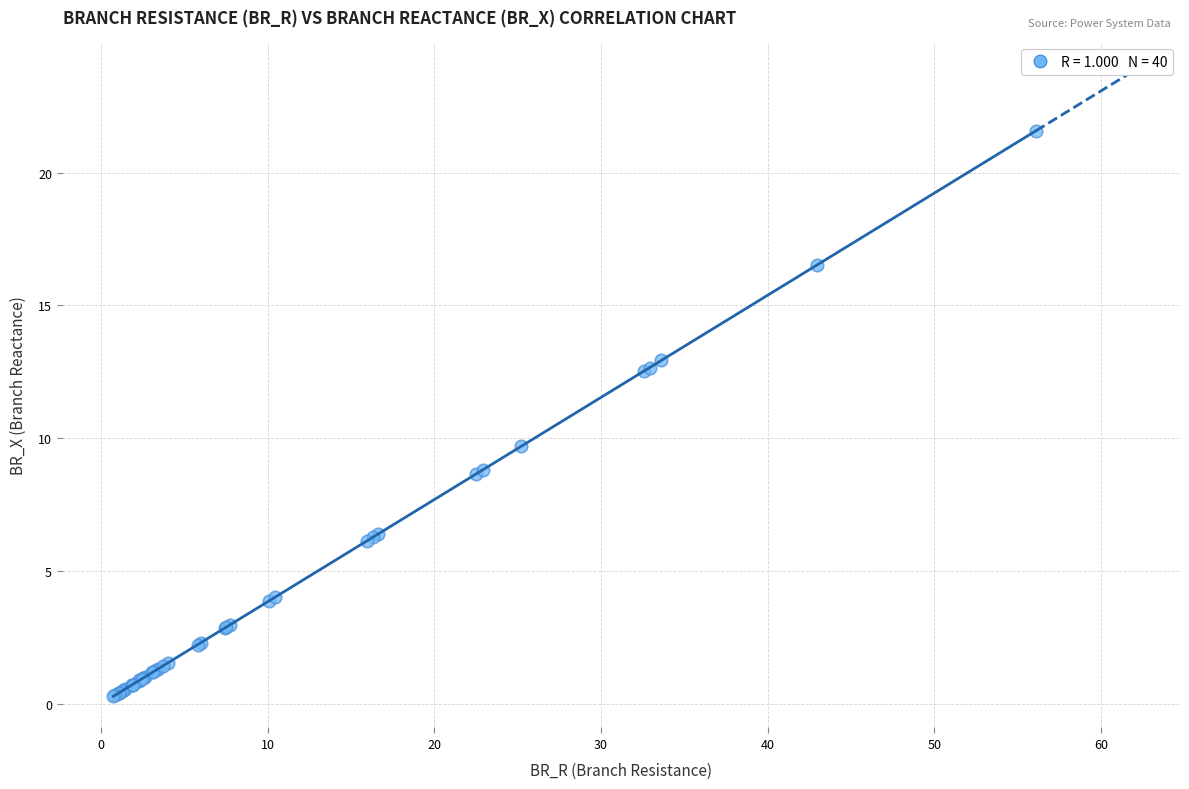

What Y value in the scatter plot is closest to 10?

9.7